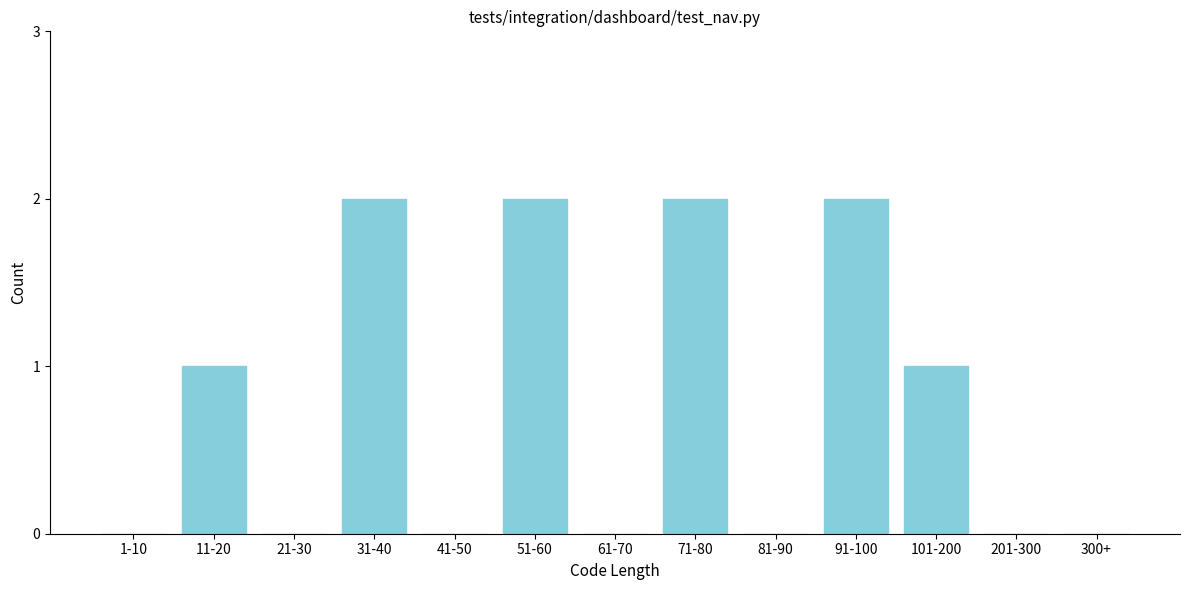

Reading left to right, transcribe all the data shown in this chart.

1-10=0	11-20=1	21-30=0	31-40=2	41-50=0	51-60=2	61-70=0	71-80=2	81-90=0	91-100=2	101-200=1	201-300=0	300+=0